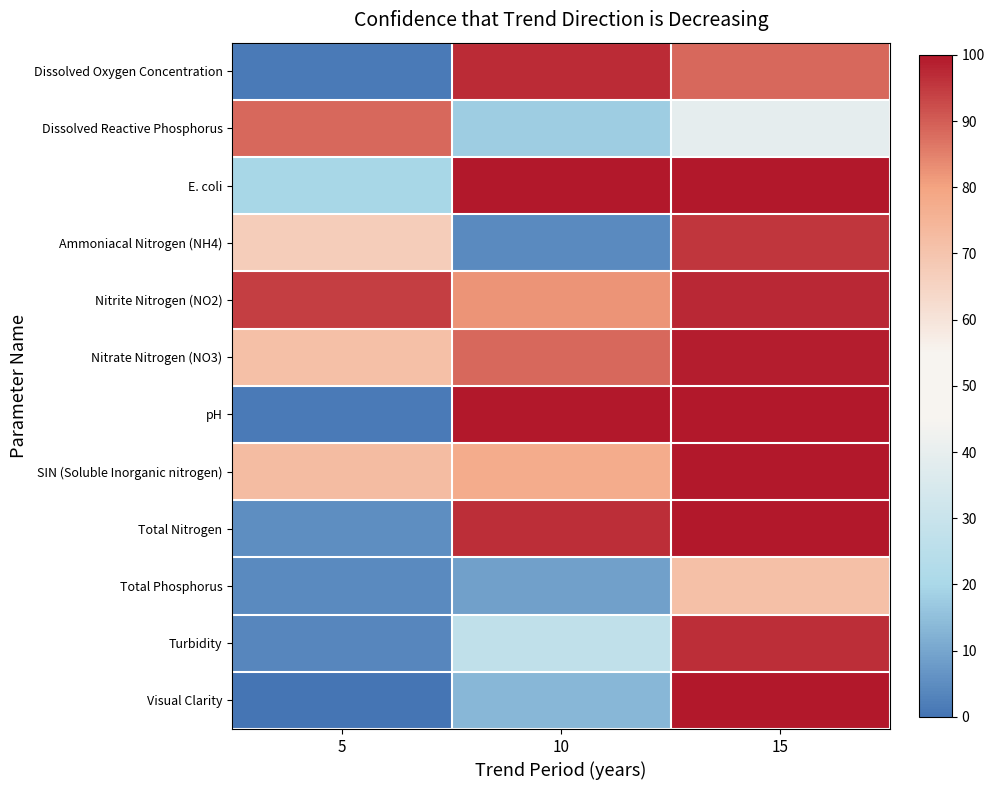

Reading right to left, list all the values displayed in this chart.

Dissolved Oxygen Concentration: 15=88.4	10=97.2	5=1.2
Dissolved Reactive Phosphorus: 15=39.1	10=17.7	5=88.3
E. coli: 15=100.0	10=100.0	5=19.7
Ammoniacal Nitrogen (NH4): 15=95.5	10=4.6	5=67.0
Nitrite Nitrogen (NO2): 15=97.4	10=82.1	5=94.4
Nitrate Nitrogen (NO3): 15=98.9	10=88.6	5=71.4
pH: 15=100.0	10=100.0	5=1.5
SIN (Soluble Inorganic nitrogen): 15=99.9	10=77.4	5=72.3
Total Nitrogen: 15=100.0	10=96.8	5=5.2
Total Phosphorus: 15=71.2	10=8.7	5=4.5
Turbidity: 15=96.8	10=27.2	5=3.8
Visual Clarity: 15=100.0	10=13.5	5=0.0